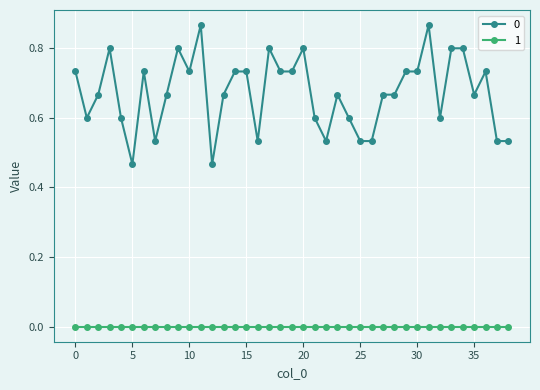

True or false: 1 and 0 intersect in this chart.

False